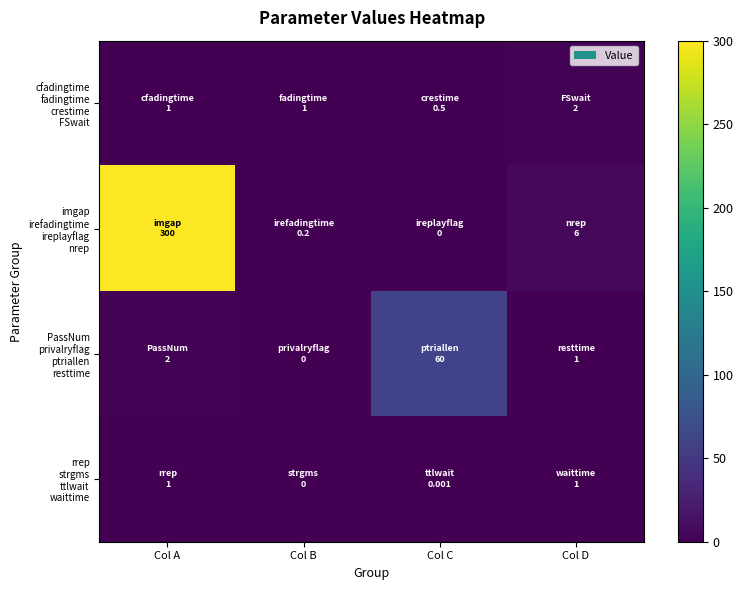

Is the value of cfadingtime fadingtime crestime FSwait at Col B greater than the value of rrep strgms ttlwait waittime at Col B?

Yes